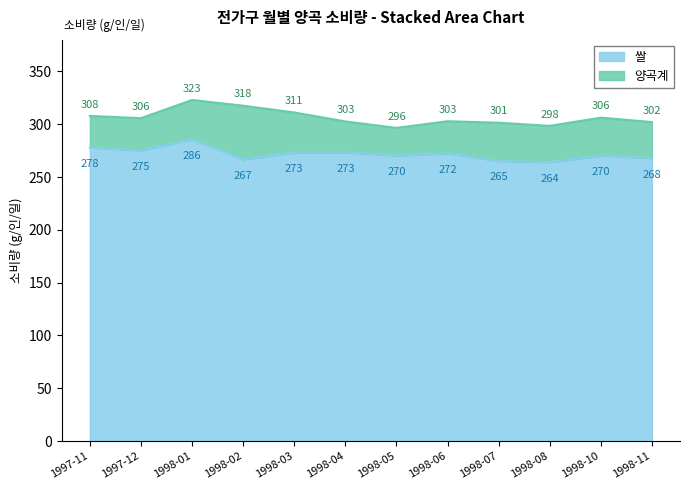

At how many categories does at least one series exceed 319?

1